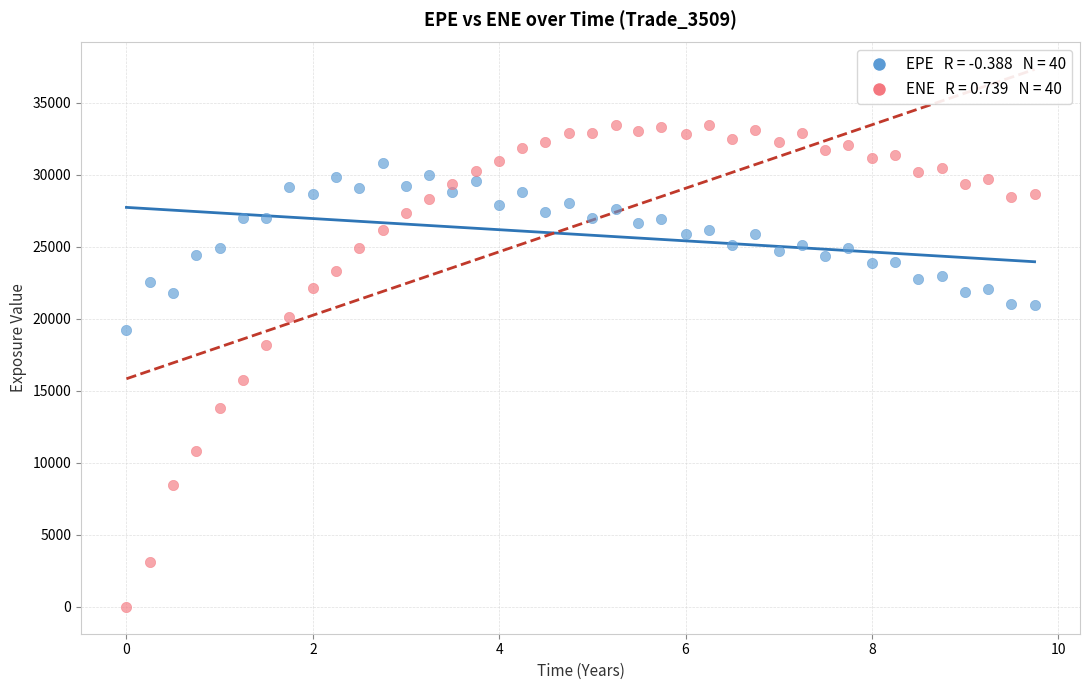

Across all series, what Y value is closest to 16714?

15747.3